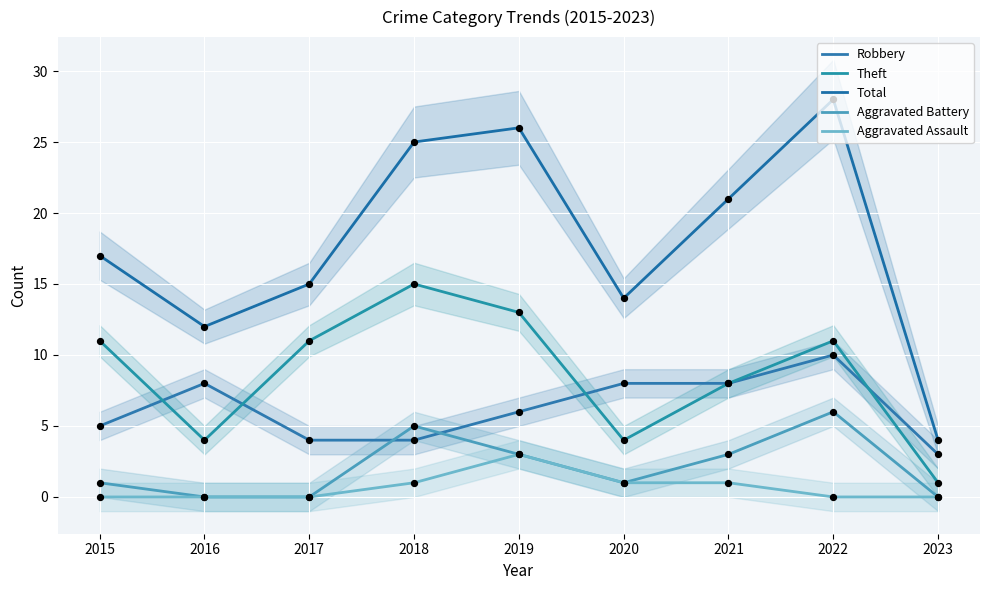

At how many categories does at least one series exceed 6?

8